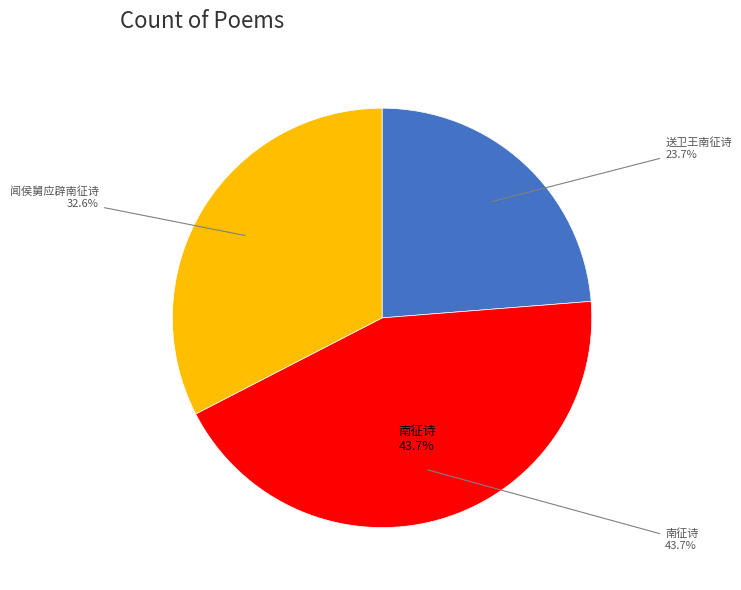

What is the smallest slice in the pie chart?

送卫王南征诗